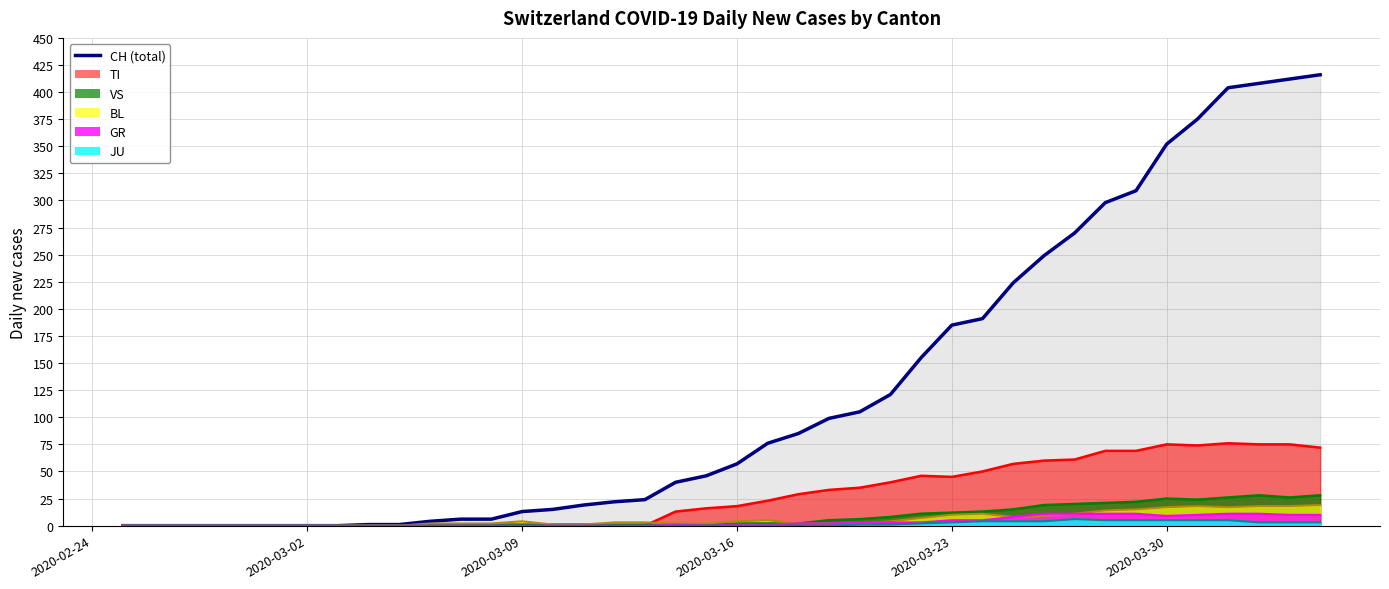

Which label corresponds to the smallest value in the chart?

CH